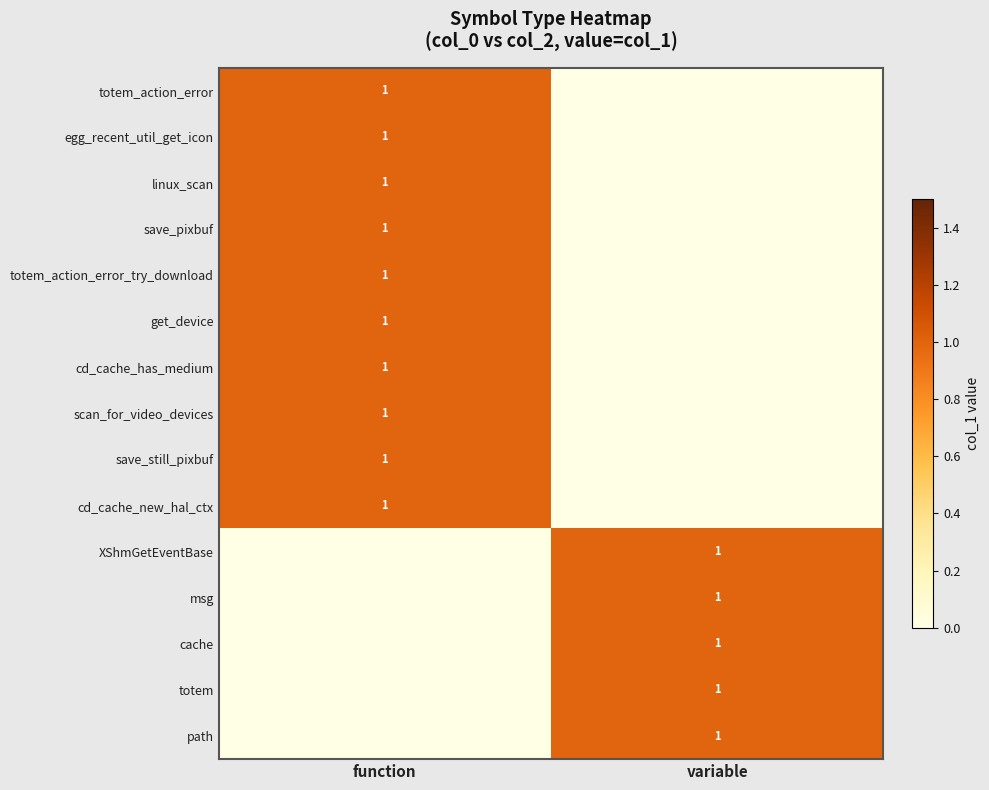

Is it true that totem_action_error_try_download equals 2 at function?

False